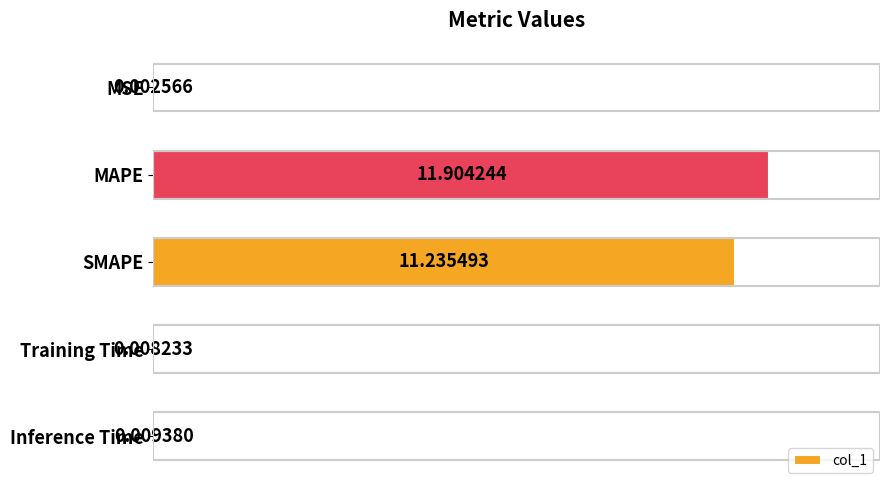

What is the sum of all values?

23.2